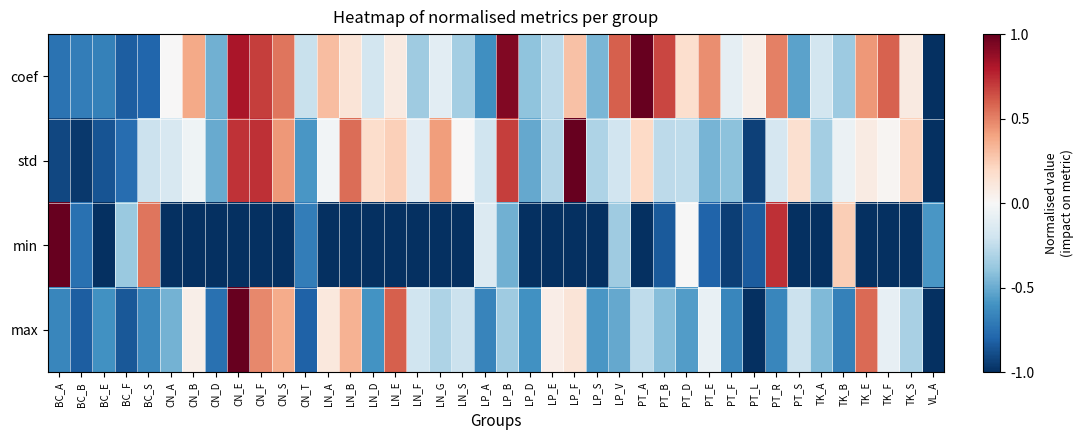

What is the greatest value displayed?

1.0